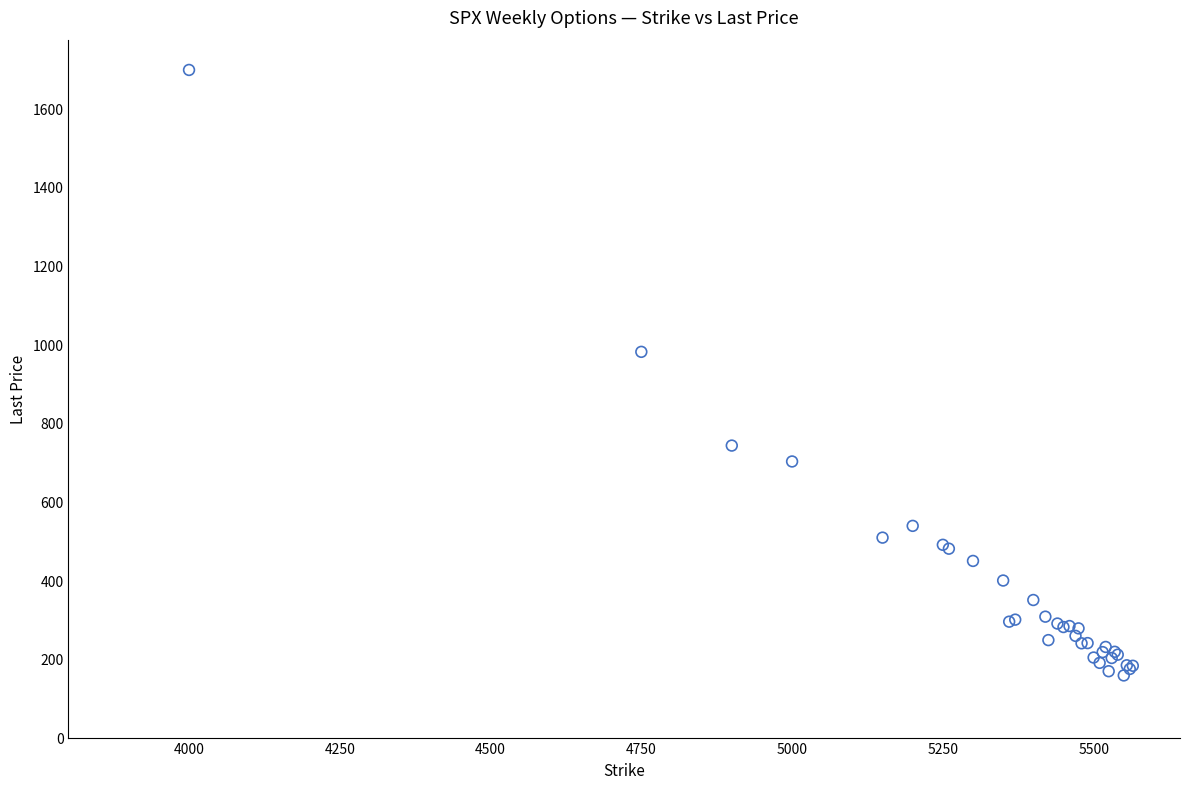

What Y value in the scatter plot is closest to 927?

980.8